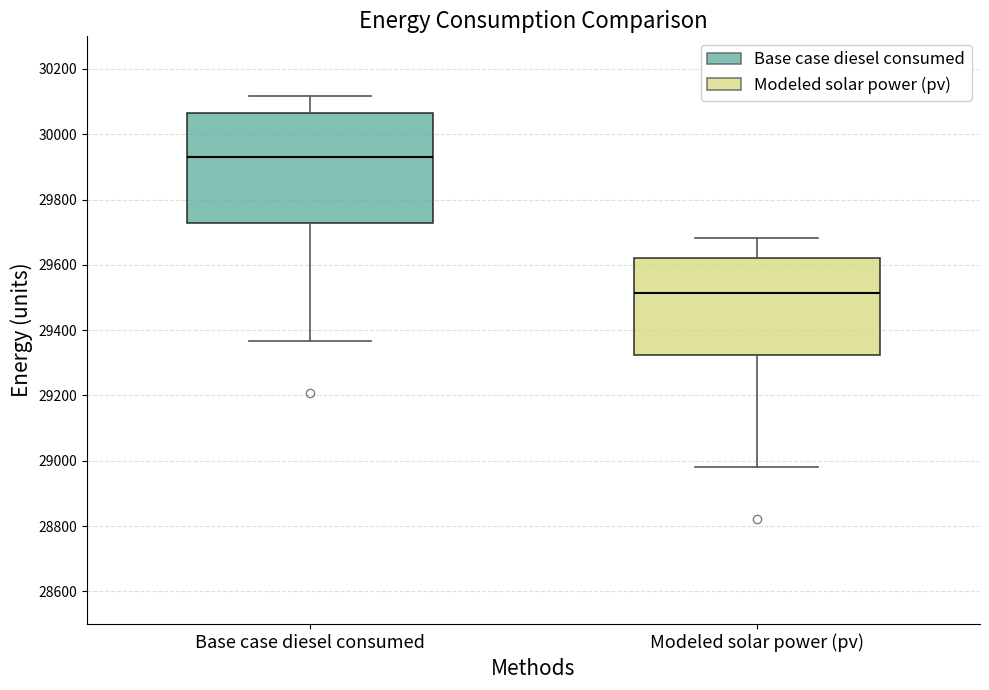

Which box is the tallest, from its lower edge to its upper edge?

Base case diesel consumed